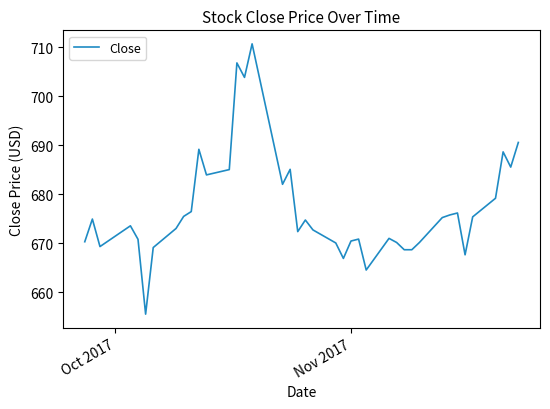

What is the greatest value displayed?

710.7